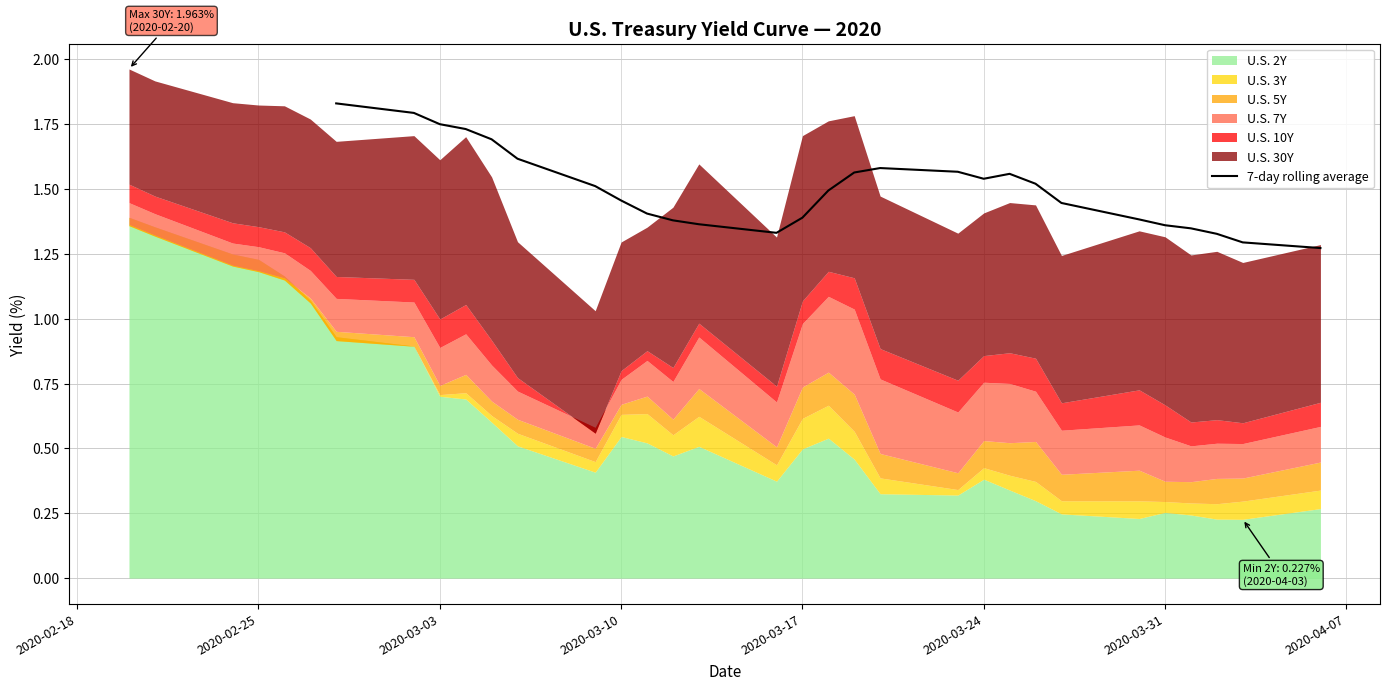

Reading right to left, transcribe all the data shown in this chart.

1.3	1.3	1.3	1.3	1.4	1.4	1.4	1.5	1.6	1.5	1.6	1.6	1.6	1.5	1.4	1.3	1.4	1.4	1.4	1.5	1.5	1.6	1.7	1.7	1.8	1.8	1.8